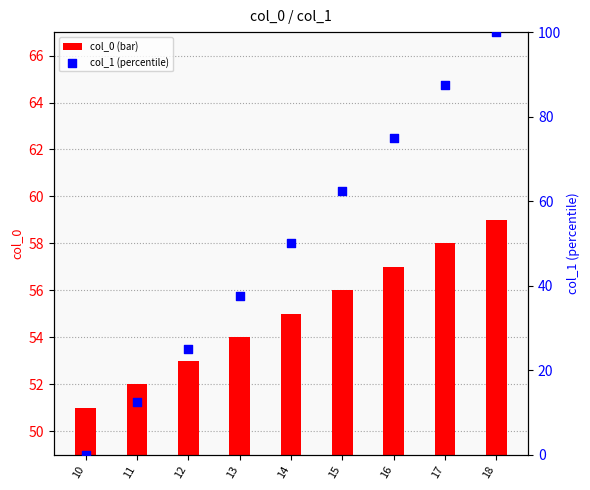

At which category is the sum across all series the highest?

18